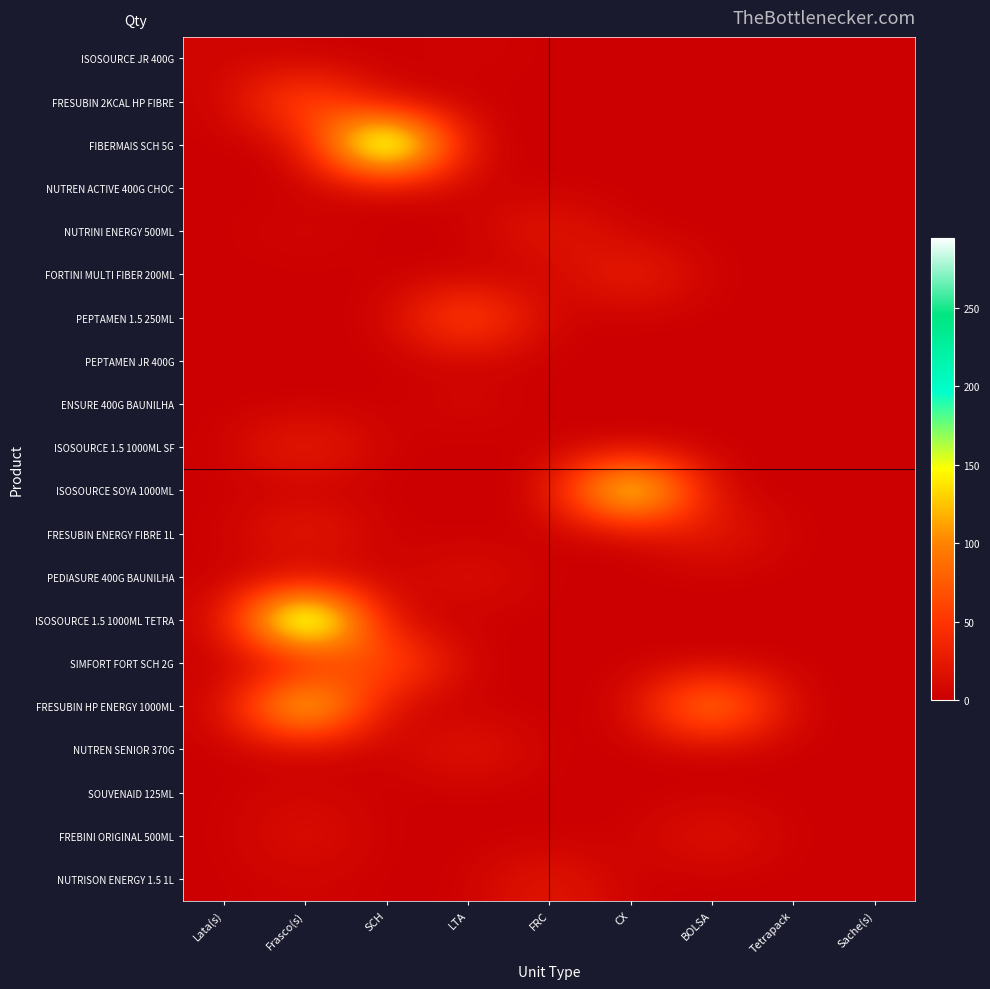

Between CX and Frasco(s), which is larger?

CX